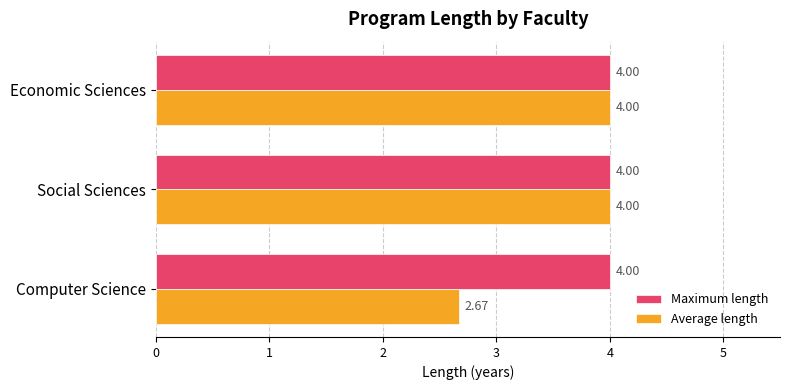

Which series has the largest total across all categories?

Maximum length